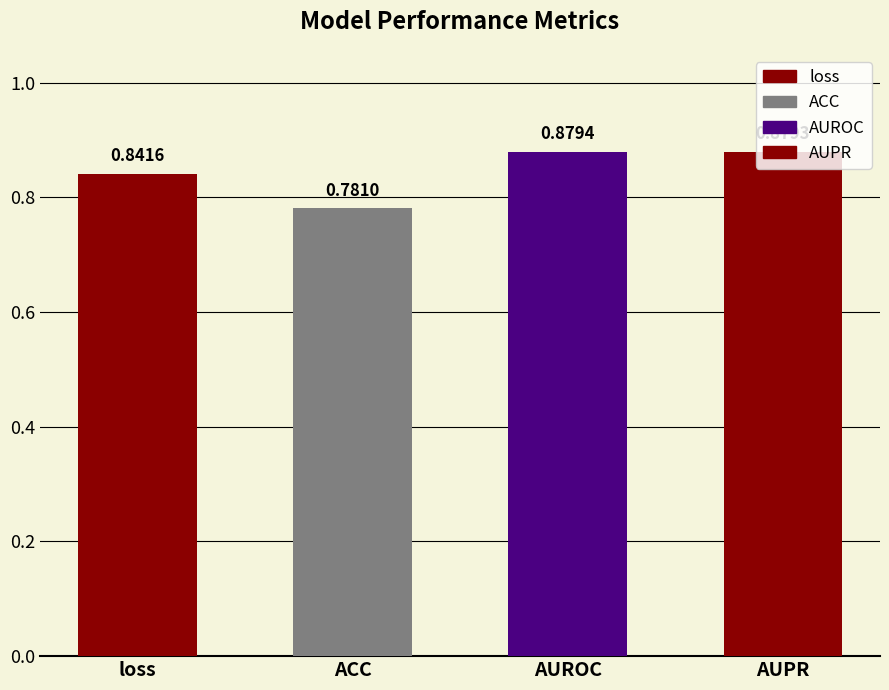

Is it true that the value at AUPR is 0.9?

True